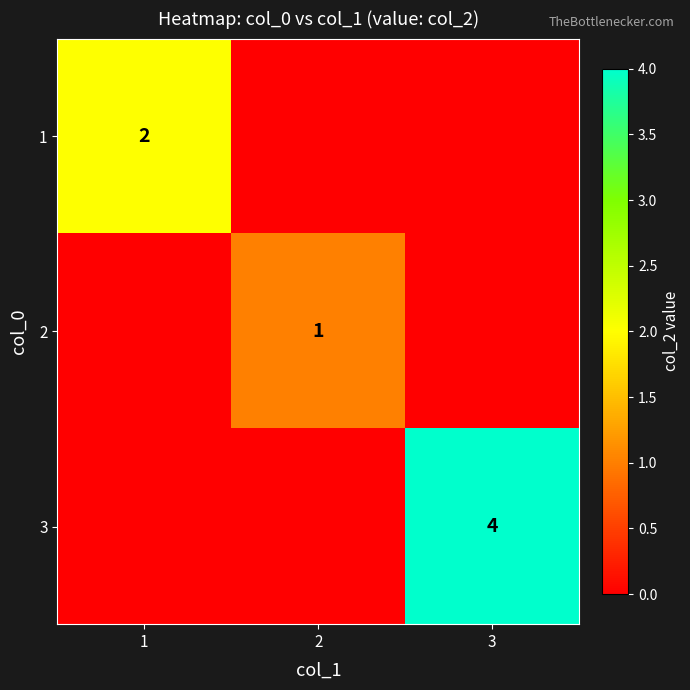

How many distinct data groups are displayed?

3